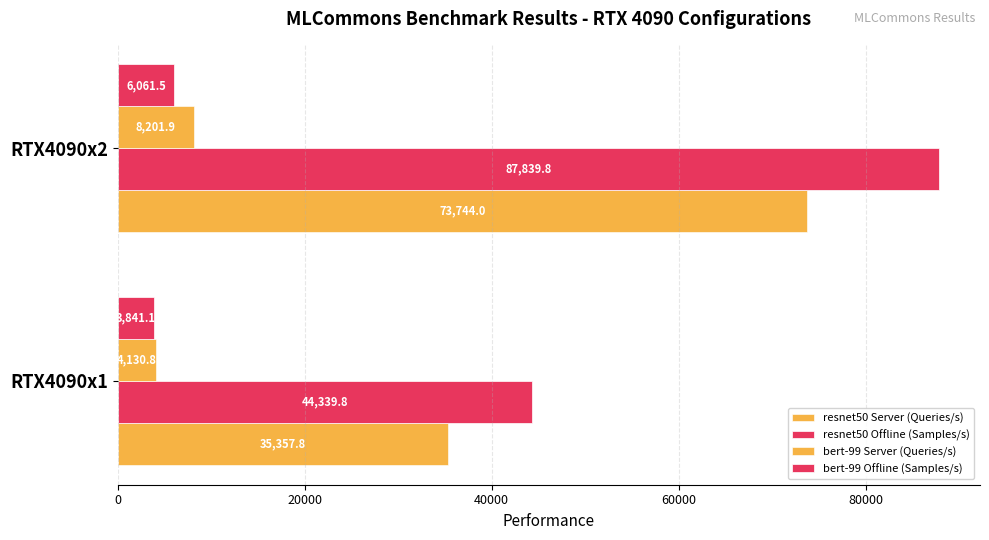

Reading left to right, what are all the values shown in this chart?

resnet50 Server (Queries/s): 35357.8	73744.0
resnet50 Offline (Samples/s): 44339.8	87839.8
bert-99 Server (Queries/s): 4130.8	8201.9
bert-99 Offline (Samples/s): 3841.1	6061.5